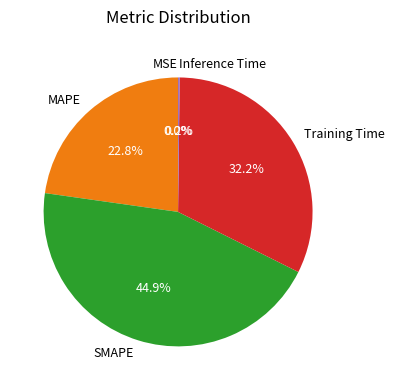

To the nearest percent, what is the difference between the largest and smallest slice percentages?

45%